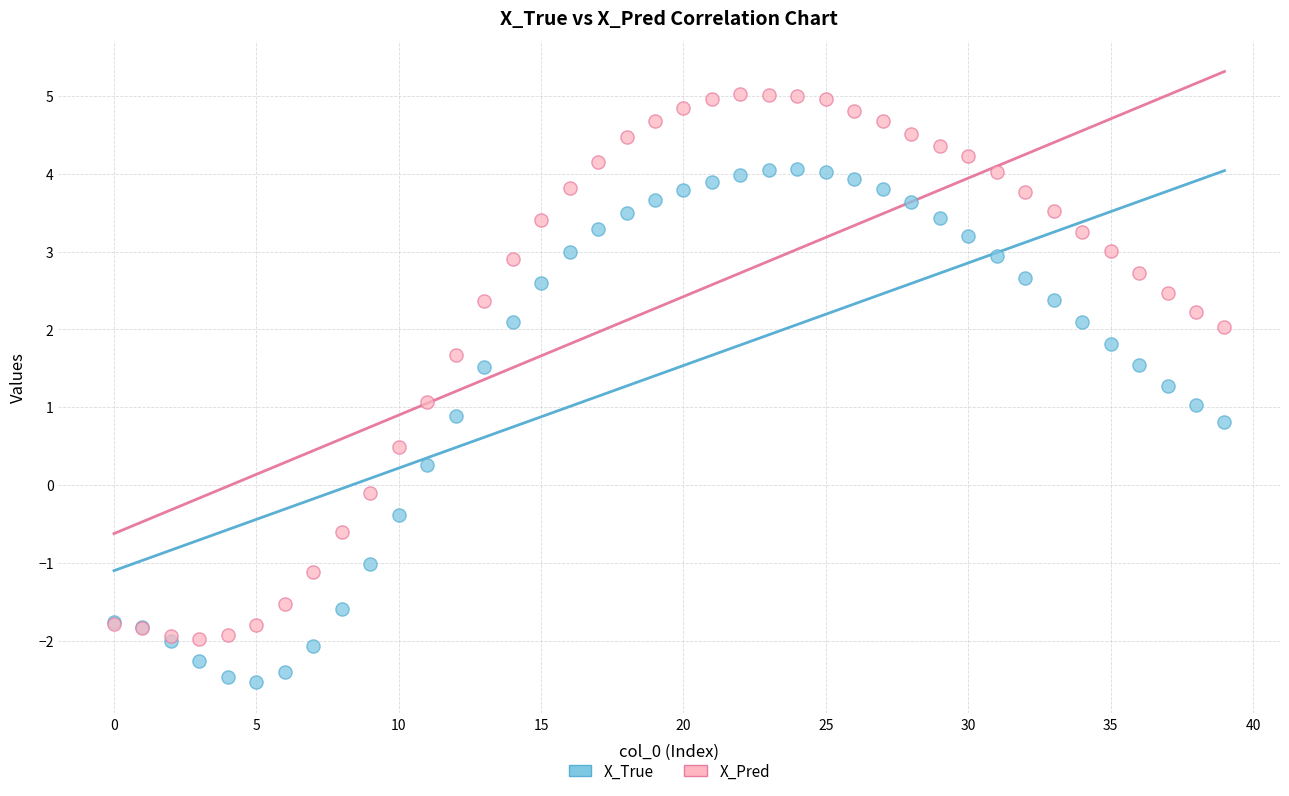

Which series reaches the maximum Y coordinate?

X_Pred